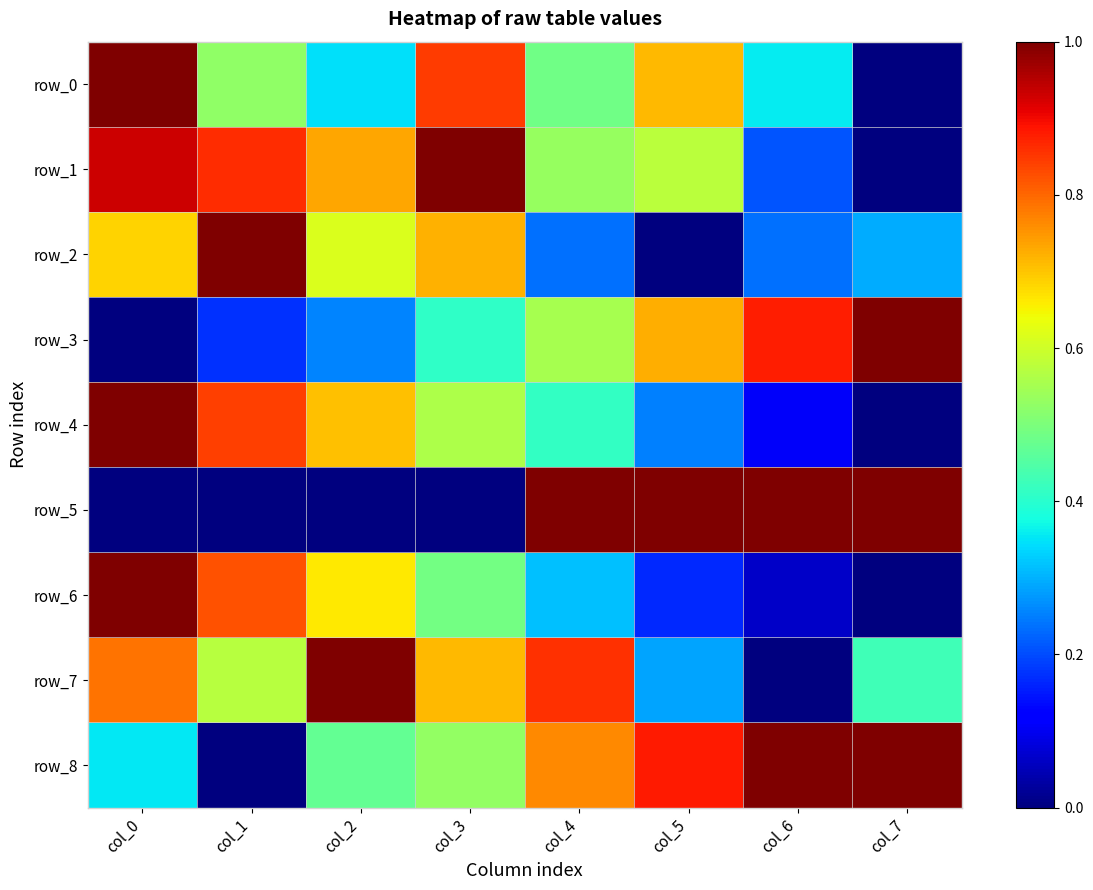

Which series has the largest range (max minus min)?

row_0